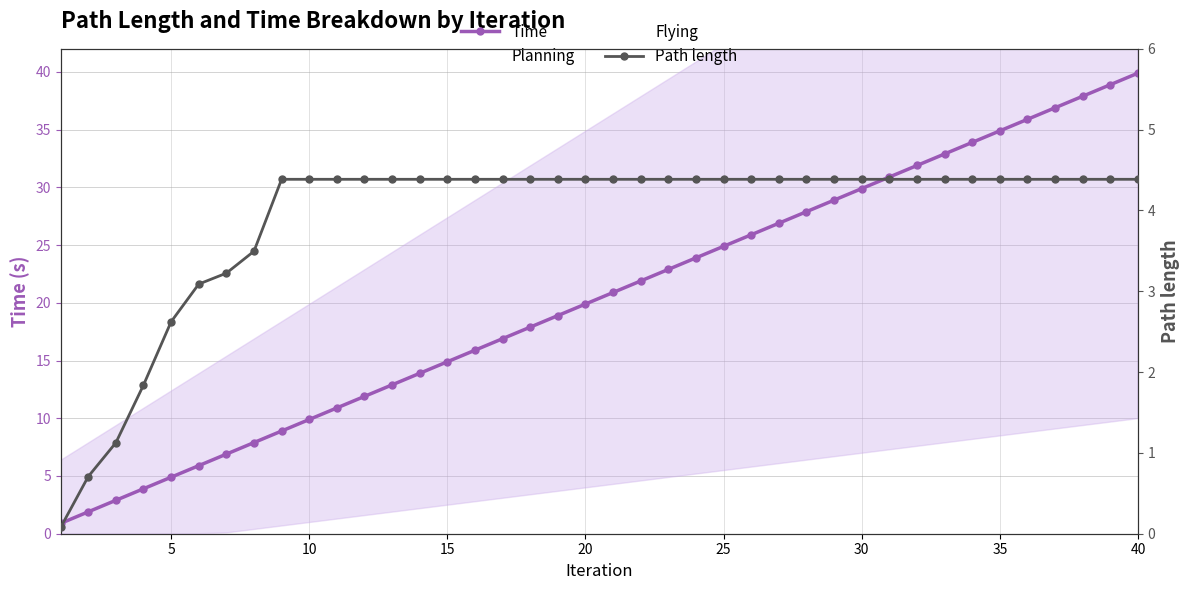

What is the maximum value for Path length?

4.4